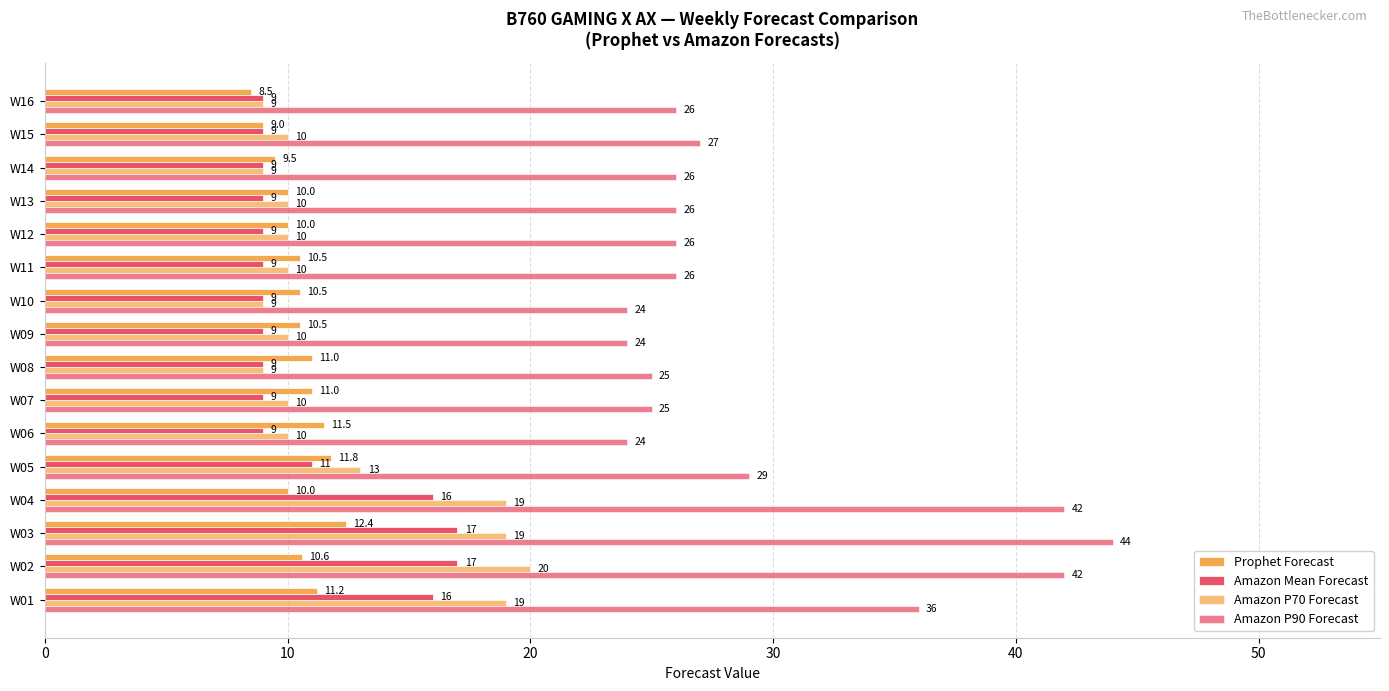

Reading left to right, what are all the values shown in this chart?

Prophet Forecast: 11.2	10.6	12.4	10.0	11.8	11.5	11.0	11.0	10.5	10.5	10.5	10.0	10.0	9.5	9.0	8.5
Amazon Mean Forecast: 16.0	17.0	17.0	16.0	11.0	9.0	9.0	9.0	9.0	9.0	9.0	9.0	9.0	9.0	9.0	9.0
Amazon P70 Forecast: 19.0	20.0	19.0	19.0	13.0	10.0	10.0	9.0	10.0	9.0	10.0	10.0	10.0	9.0	10.0	9.0
Amazon P90 Forecast: 36.0	42.0	44.0	42.0	29.0	24.0	25.0	25.0	24.0	24.0	26.0	26.0	26.0	26.0	27.0	26.0